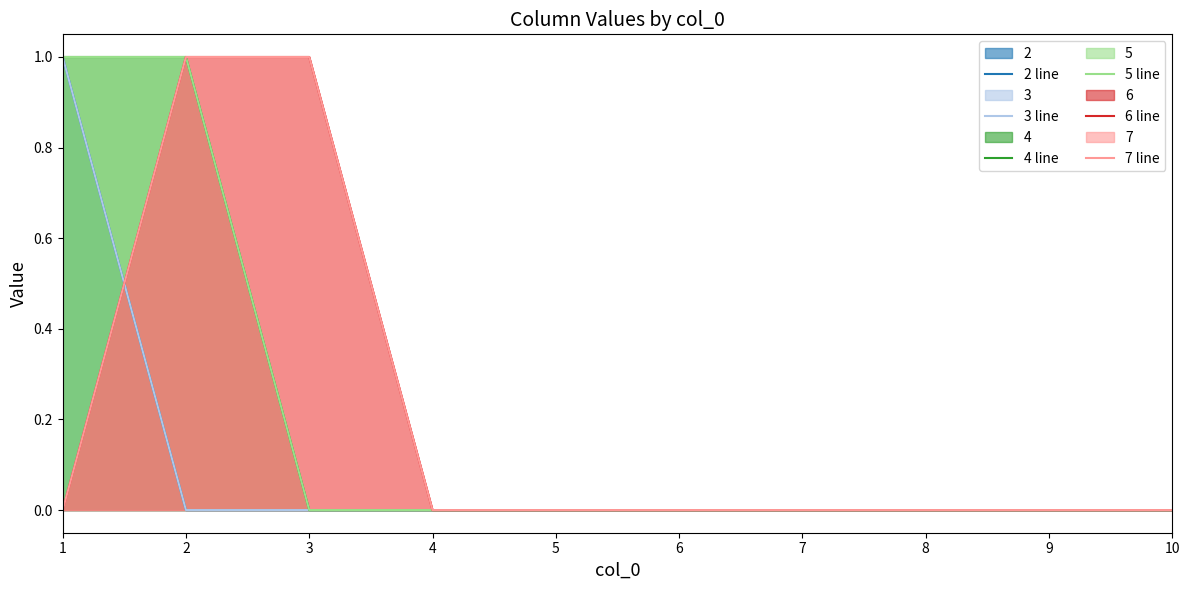

True or false: 7 line has a value of 2 at 2.

False